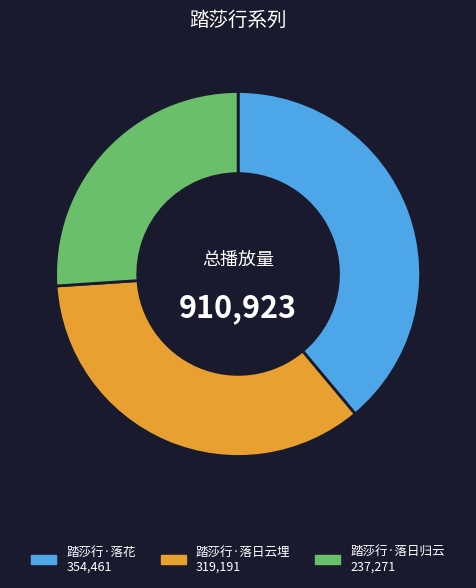

What is the largest slice in the pie chart?

踏莎行·落花